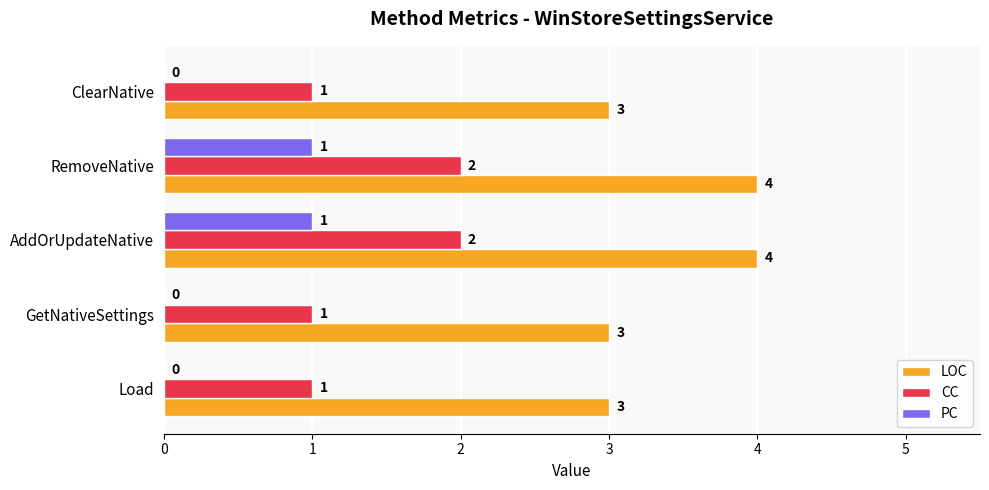

The LOC series shows 3 at GetNativeSettings. True or false?

True